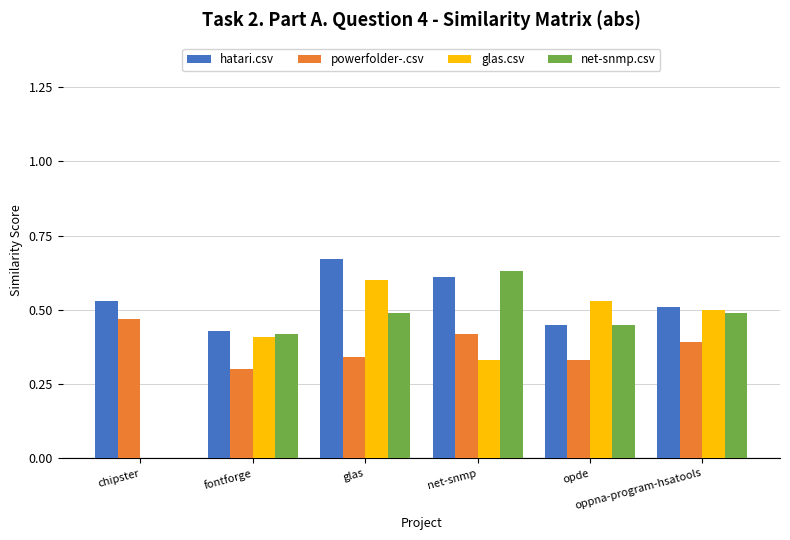

Which series has the largest total across all categories?

hatari.csv